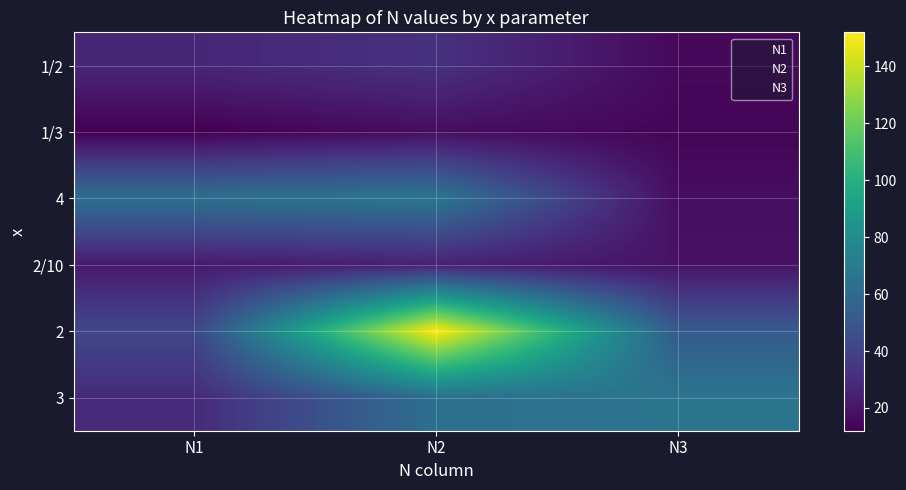

Which series has the largest total across all categories?

N2